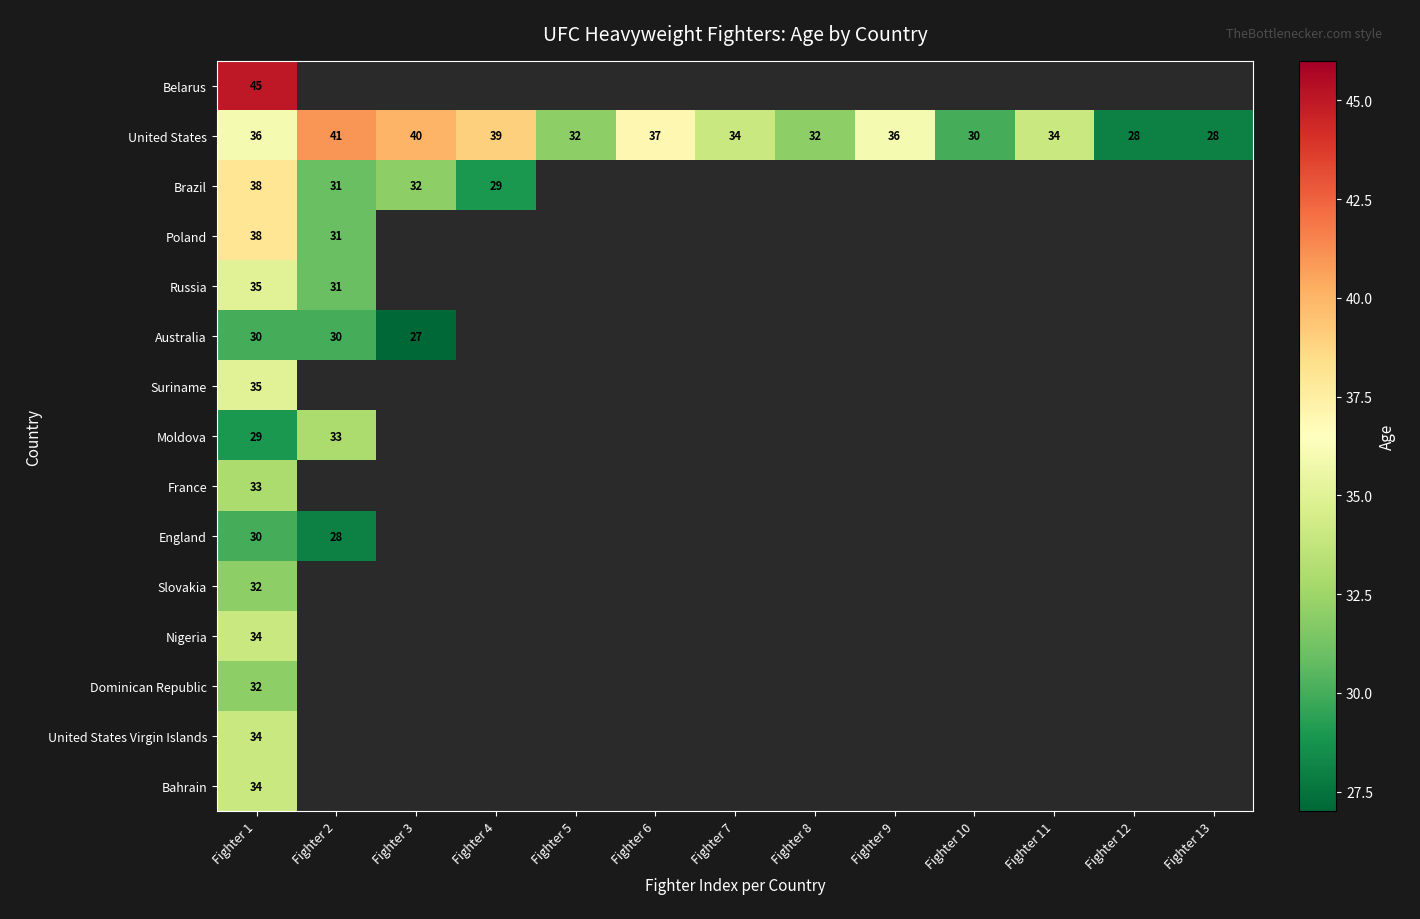

At which label is Nigeria closest to 34?

Fighter 1